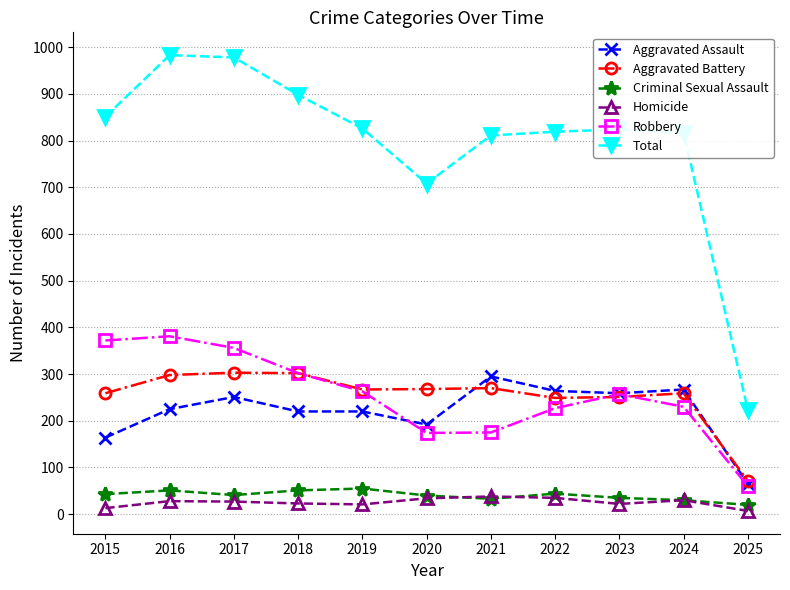

Is this an area chart (filled region under the line)?

No